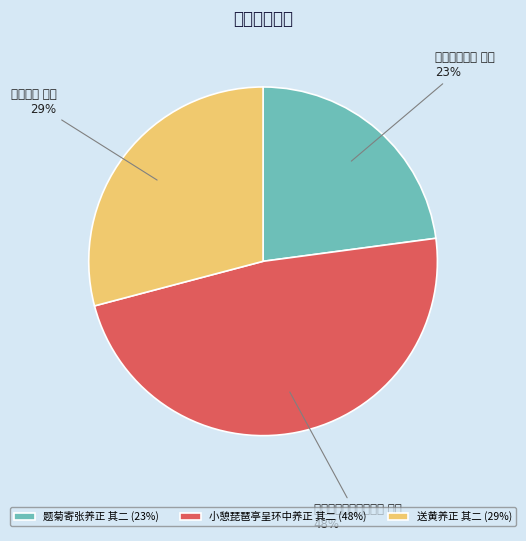

What is the change in value from 题菊寄张养正 其二 to 小憩琵琶亭呈环中养正 其二?

+558714